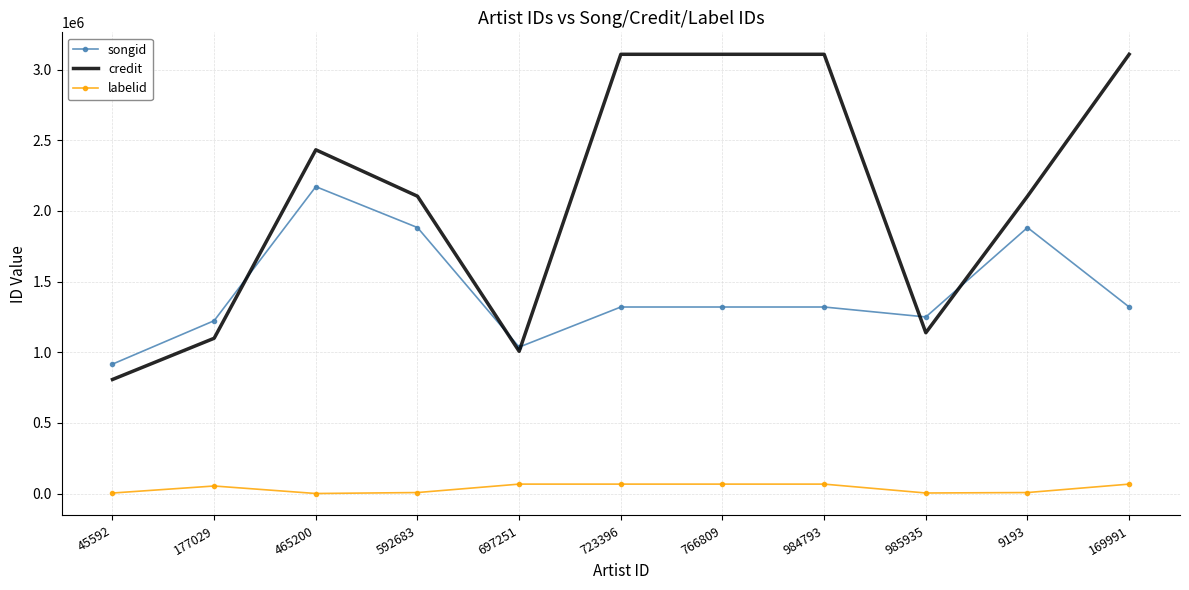

True or false: labelid has more than 0 interior local peaks.

True